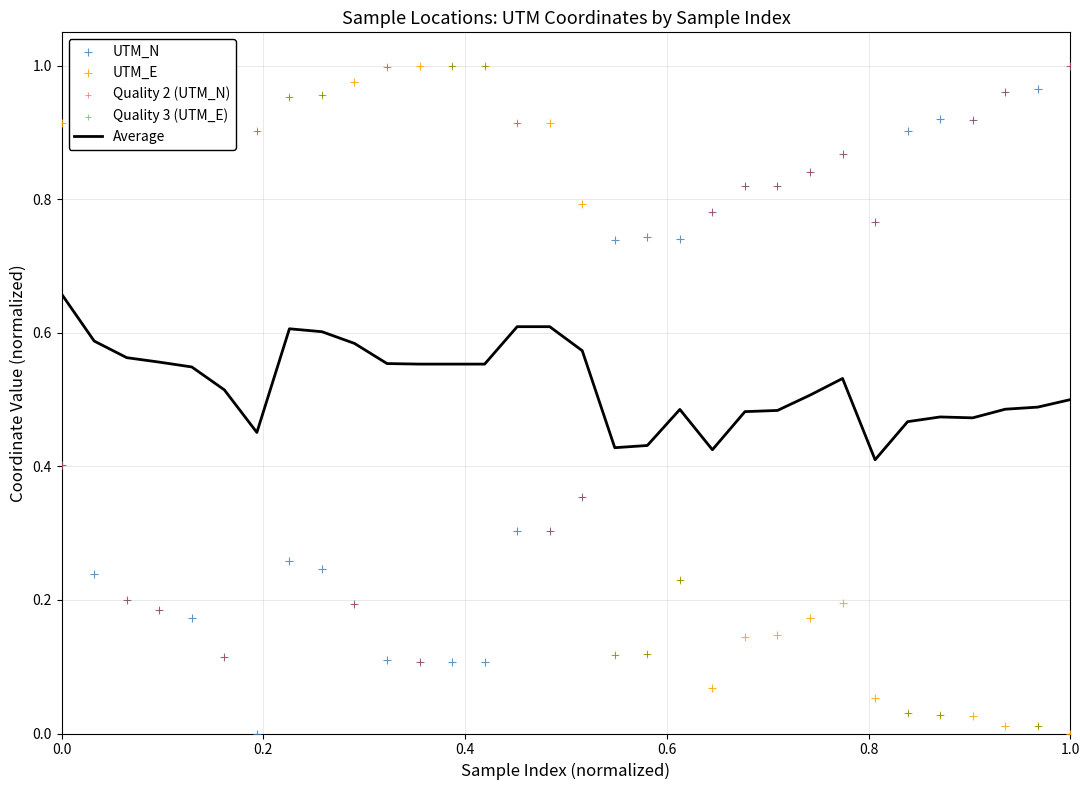

Which series reaches the maximum Y coordinate?

UTM_N